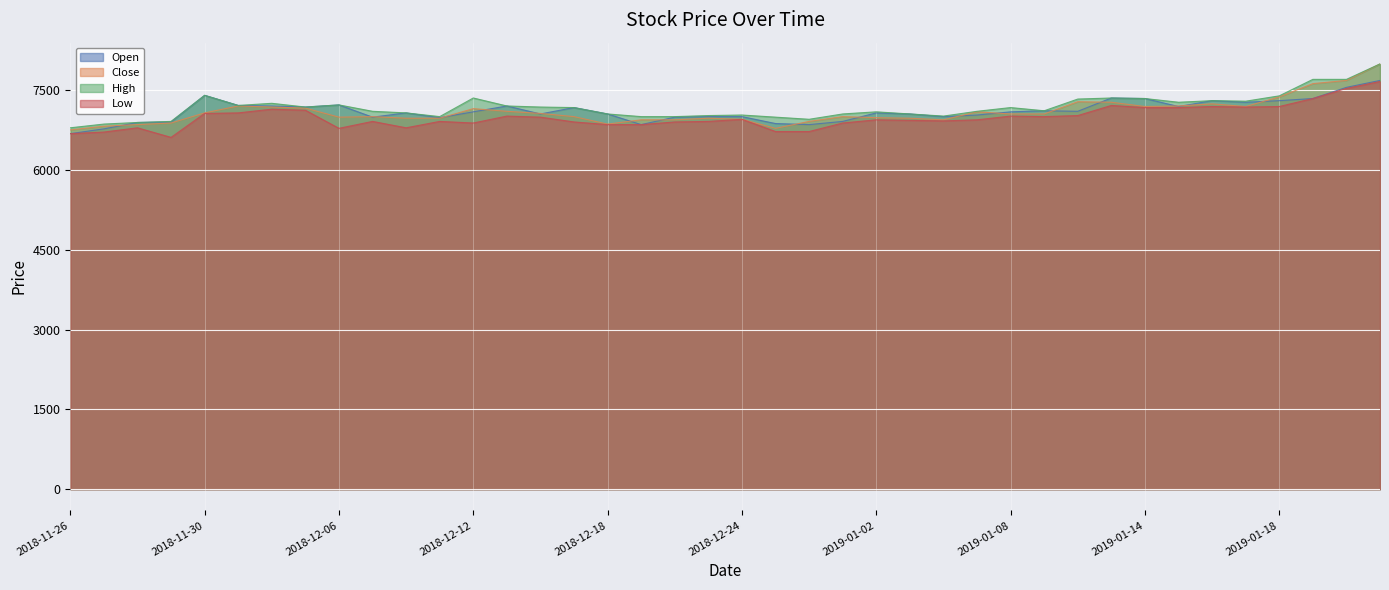

Between 2018-12-03 and 2018-12-04, which series saw the biggest shift?

Low